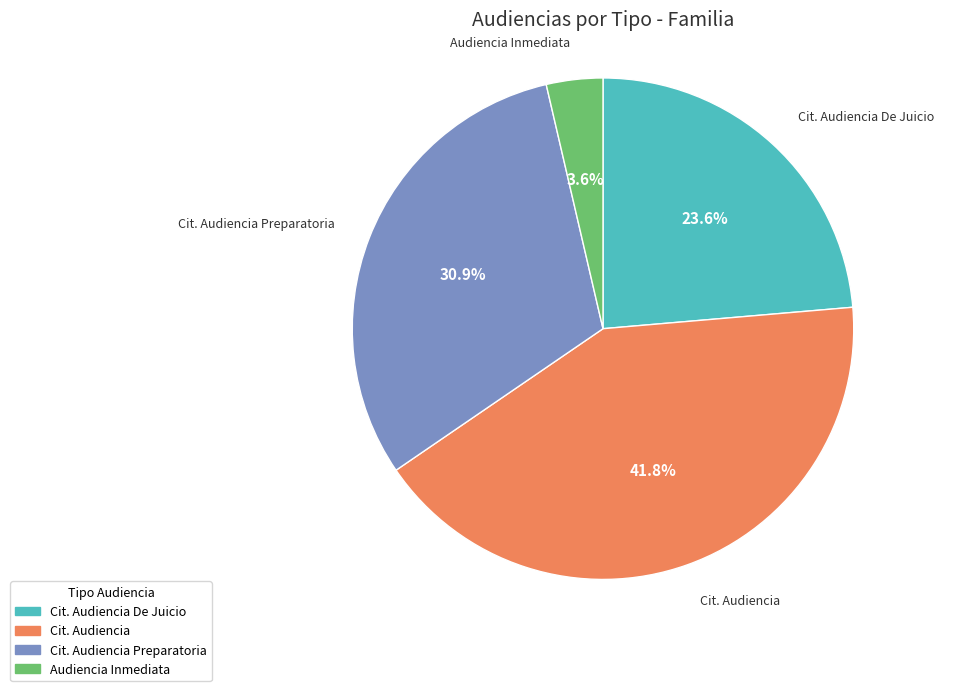

Is there any slice that represents more than half of the pie?

No